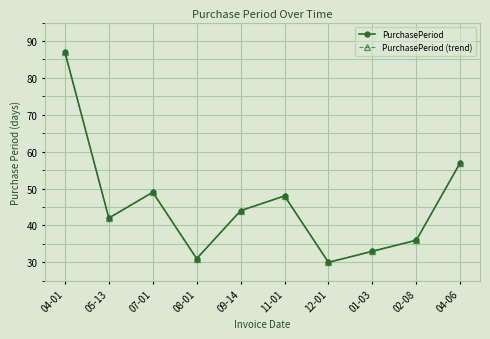

Reading left to right, what are all the values shown in this chart?

PurchasePeriod: 04-01=87	05-13=42	07-01=49	08-01=31	09-14=44	11-01=48	12-01=30	01-03=33	02-08=36	04-06=57
PurchasePeriod (trend): 04-01=87	05-13=42	07-01=49	08-01=31	09-14=44	11-01=48	12-01=30	01-03=33	02-08=36	04-06=57